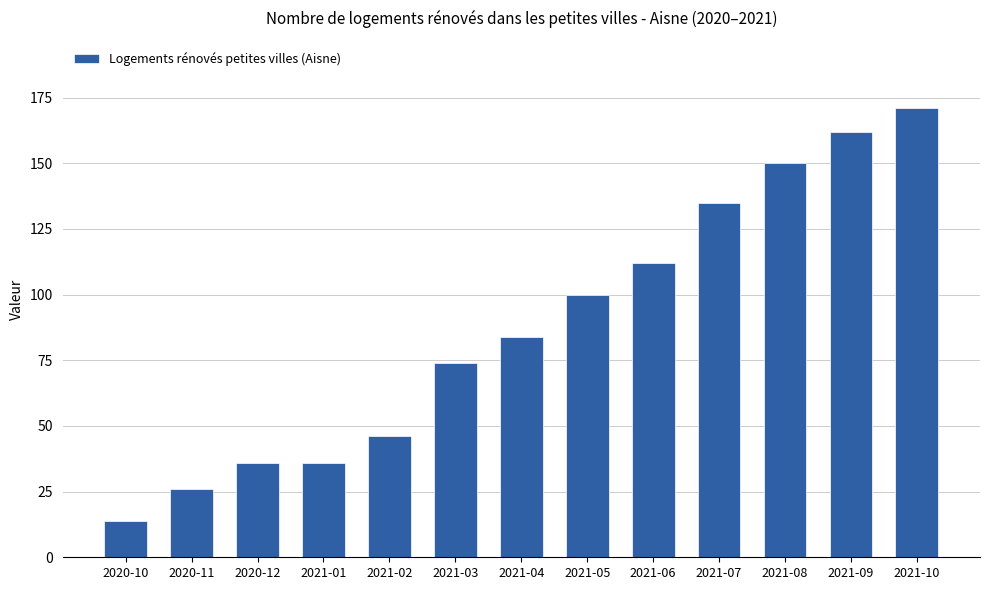

What is the sum of the values at 2021-08 and 2020-10?

164